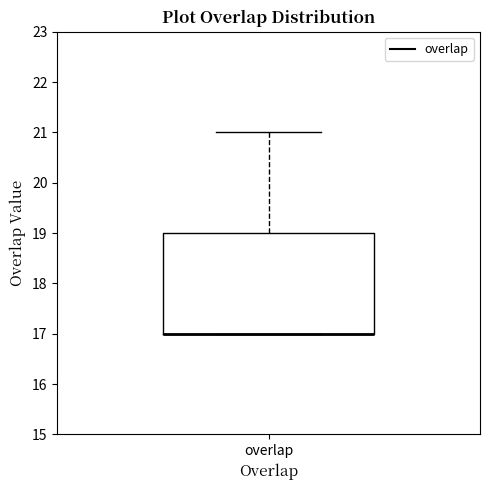

Read this box plot against the y-axis: the position of the median line, the range covered by the box, and the ends of both whiskers. The values are not printed on the chart, so give them approximately, as read against the axis.

median 17 (drawn on the box's lower edge), box 17 to 19, whiskers 17 to 21